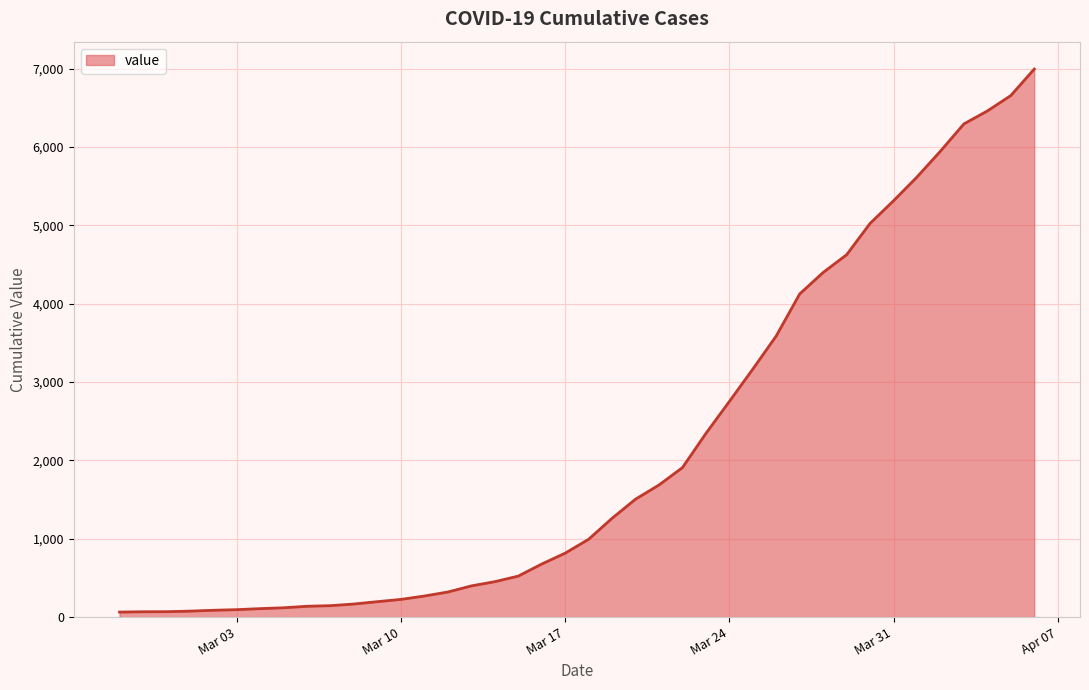

What is the difference between the maximum and minimum values?

6931